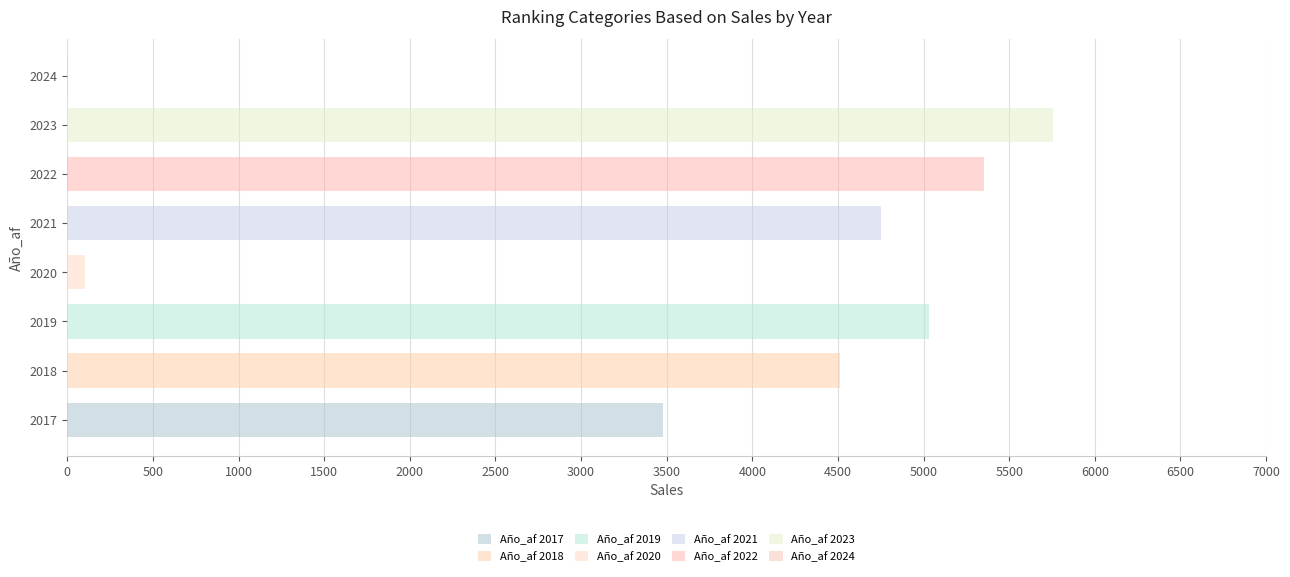

List the labels in order of value, largest first.

2023, 2022, 2019, 2021, 2018, 2017, 2020, 2024